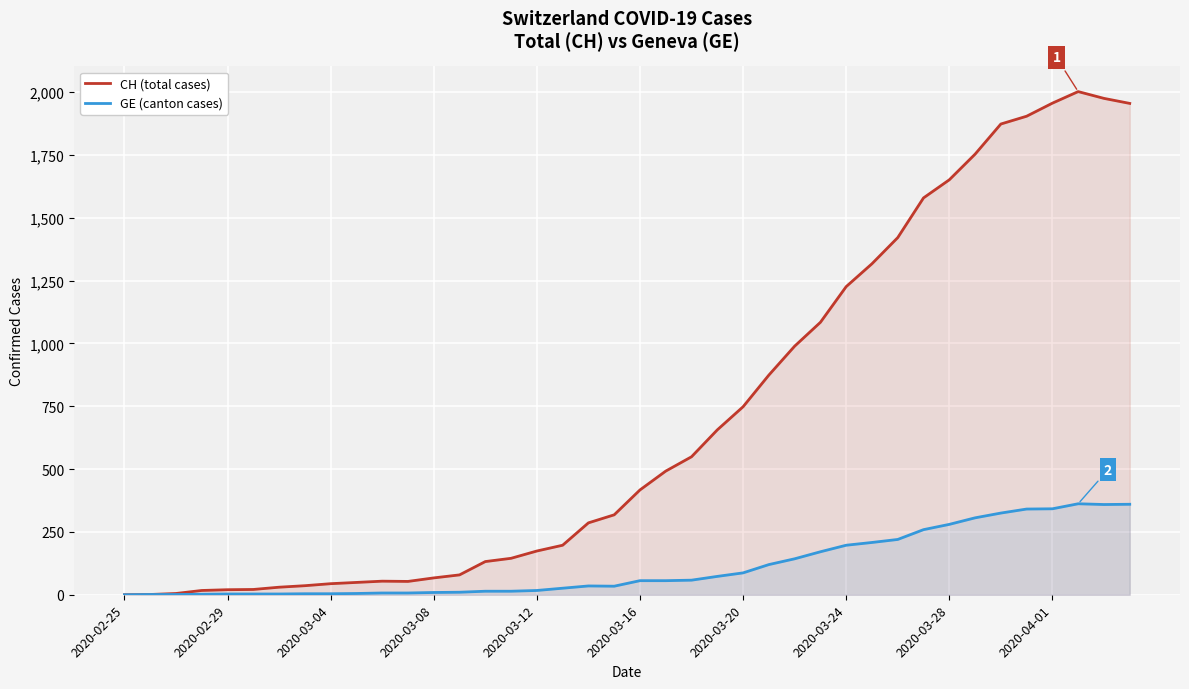

Is the value of GE (canton cases) at 22 greater than the value of CH (total cases) at 15?

No